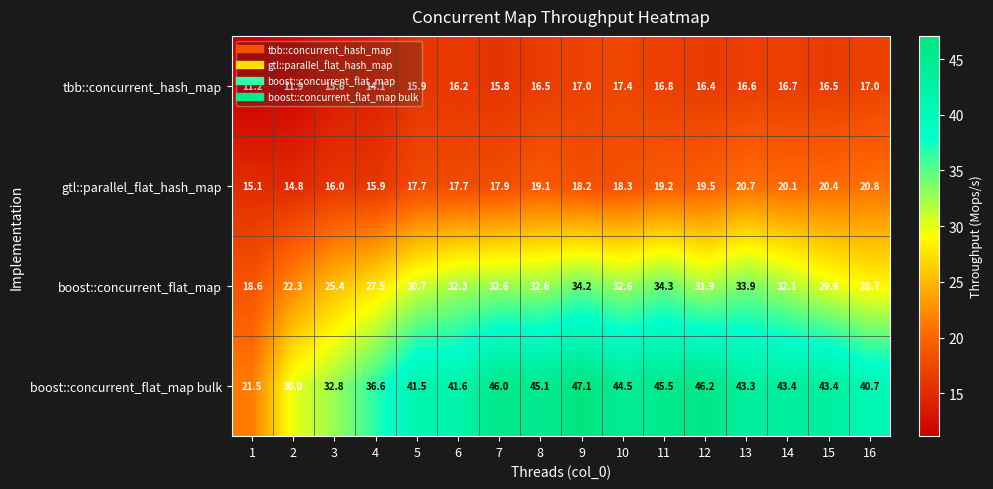

What is the minimum value shown in the chart?

11.2